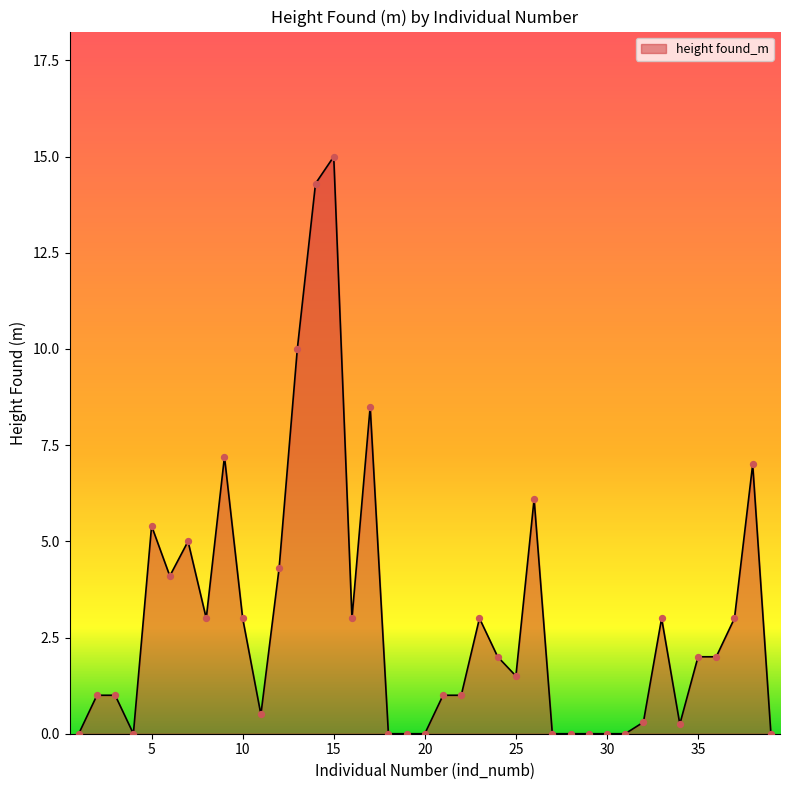

What is the difference between the maximum and minimum values?

15.0